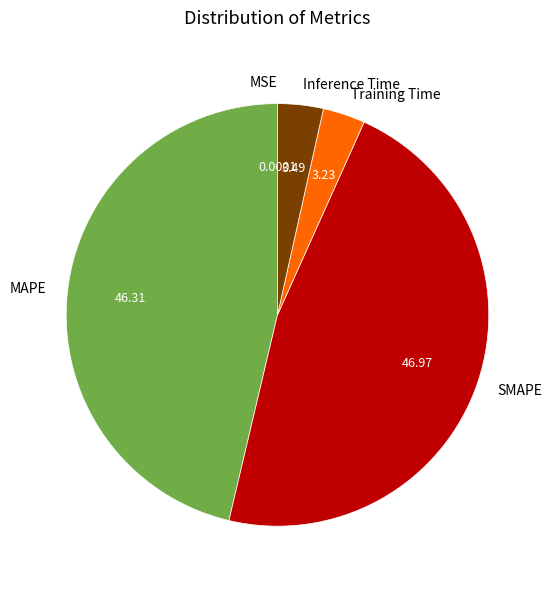

What is the largest slice in the pie chart?

SMAPE